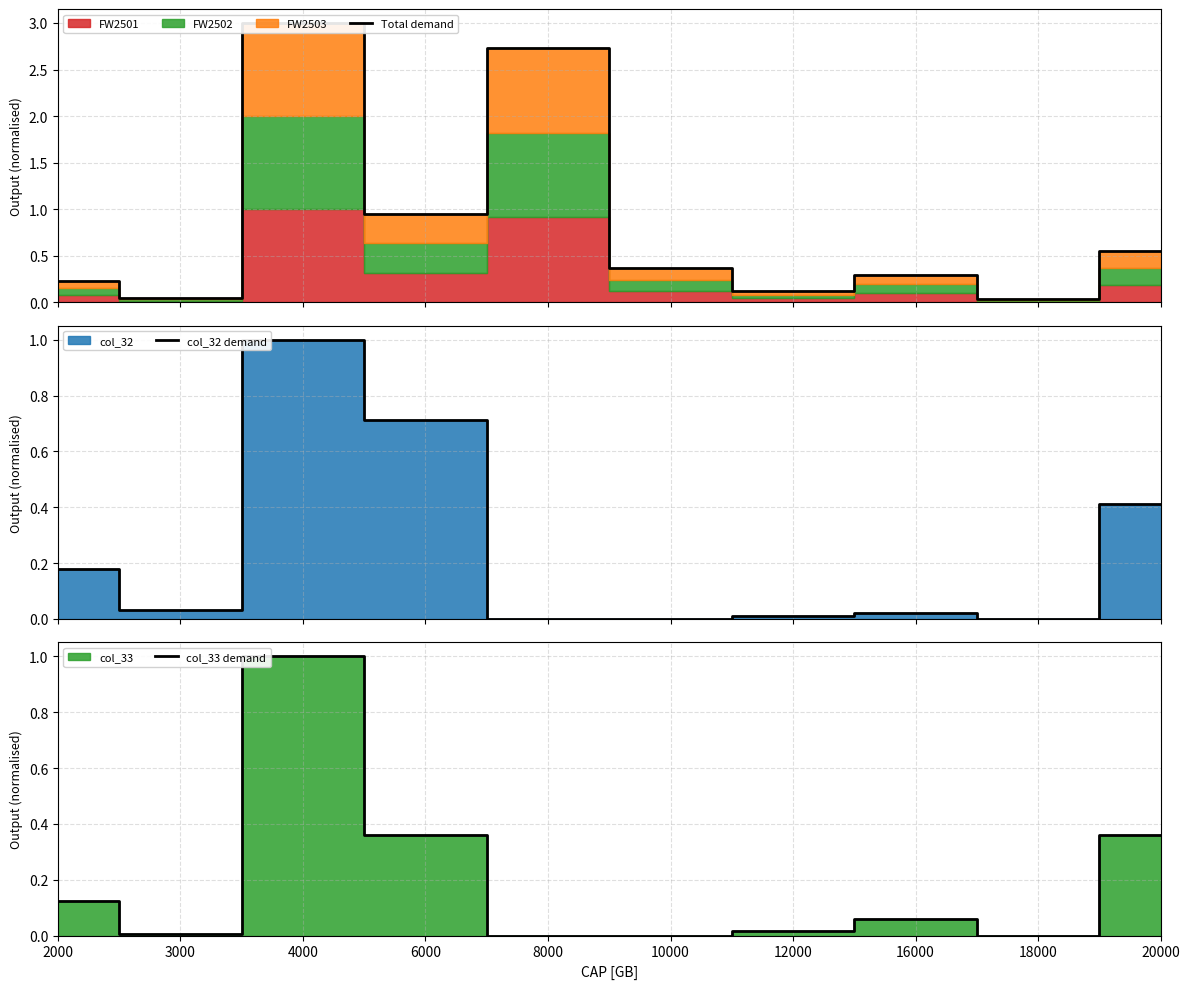

Is the value of col_33 demand at 8000 greater than the value of Total demand at 20000?

No